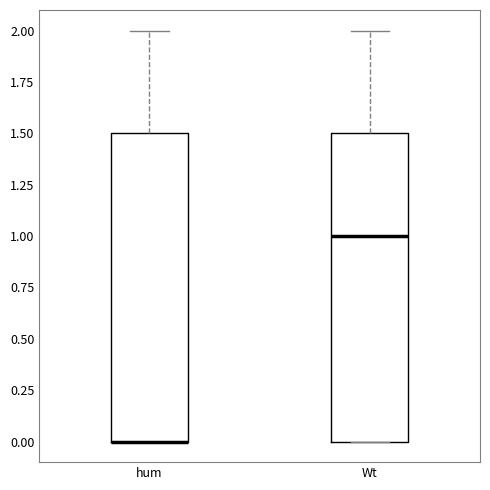

Where is the lower edge of the box for Wt on the y-axis? The values are not printed on the chart, so give them approximately, as read against the axis.

0.0